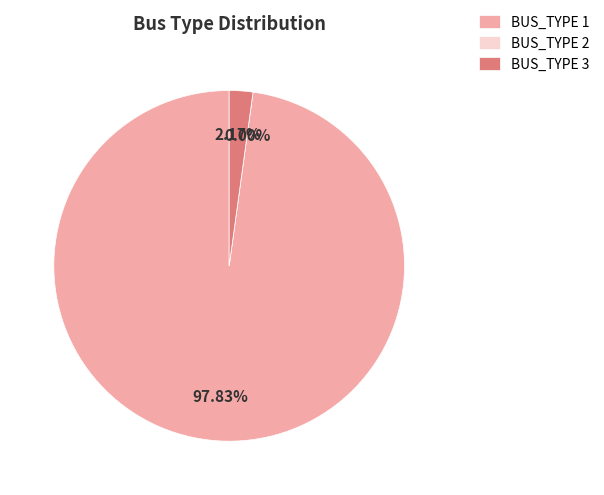

Is it true that BUS_TYPE 2 is 0% of the pie?

True